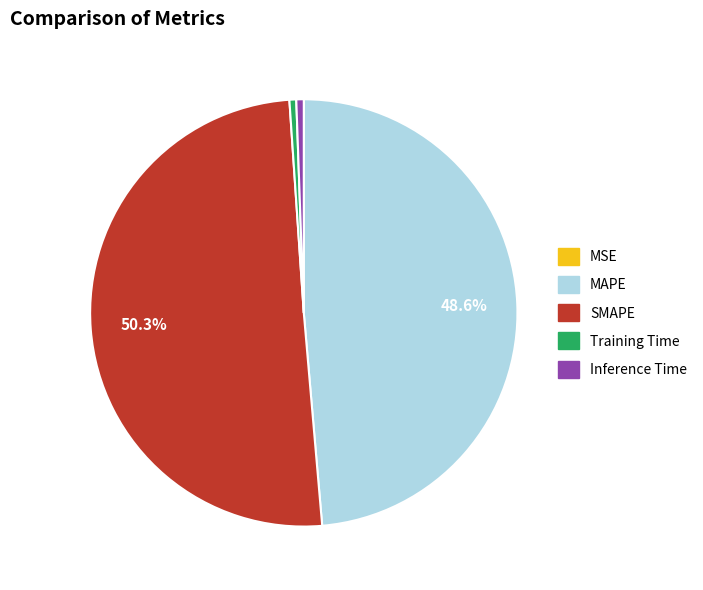

Which slice represents more than half of the pie?

SMAPE